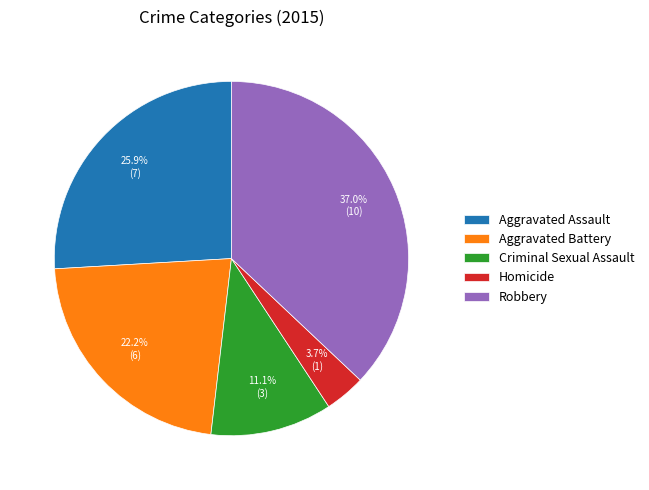

Is Criminal Sexual Assault the majority of the pie?

No